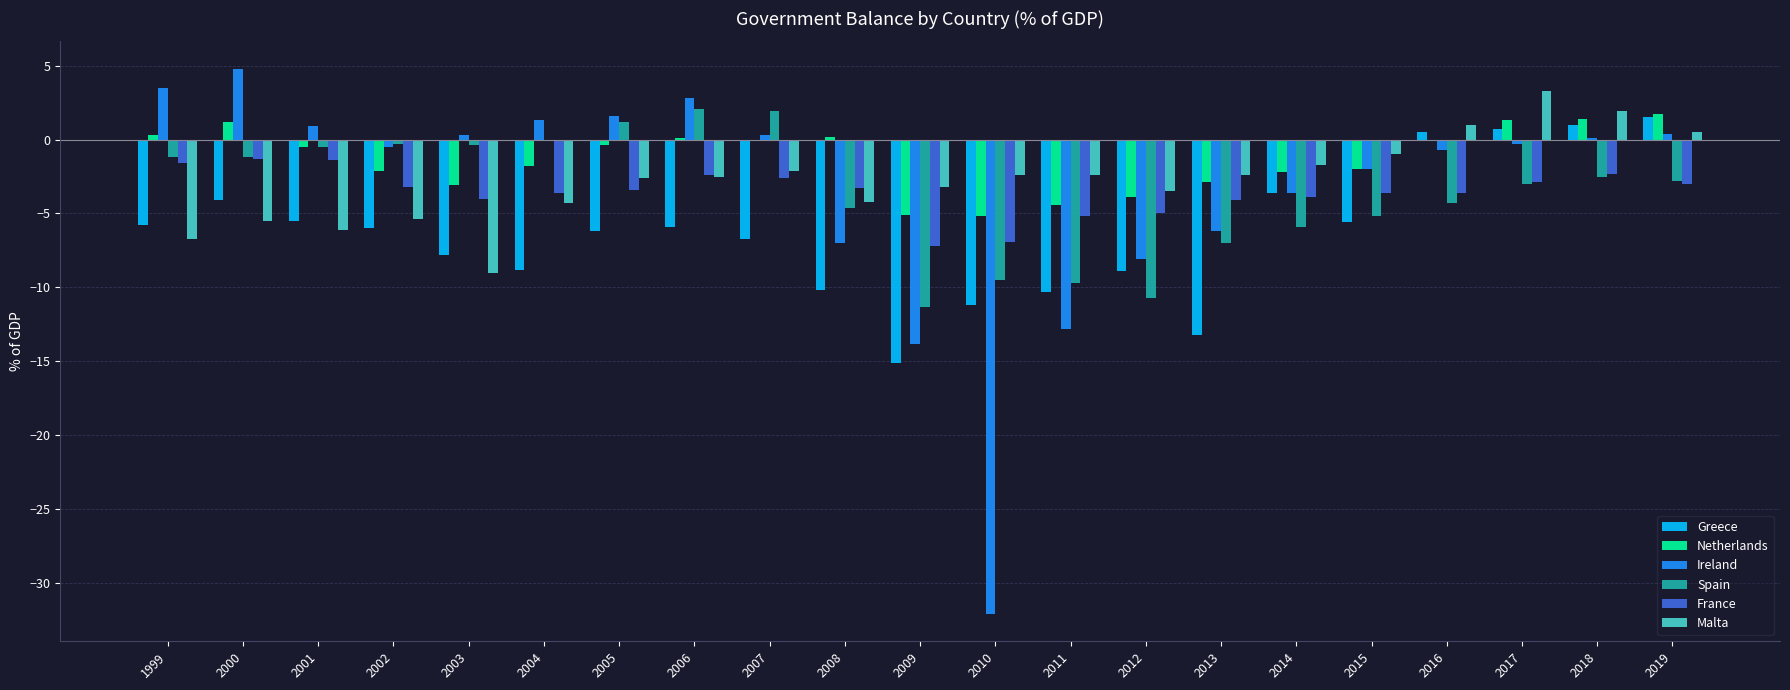

Is it true that Malta equals -4.5 at 2003?

False